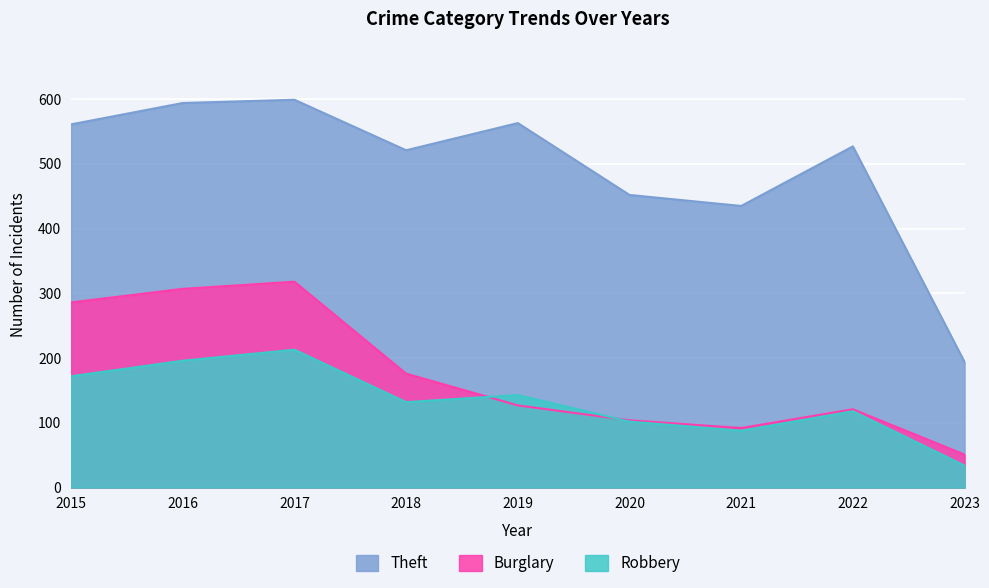

What is the difference between the second highest and second lowest values in the Robbery series?

108